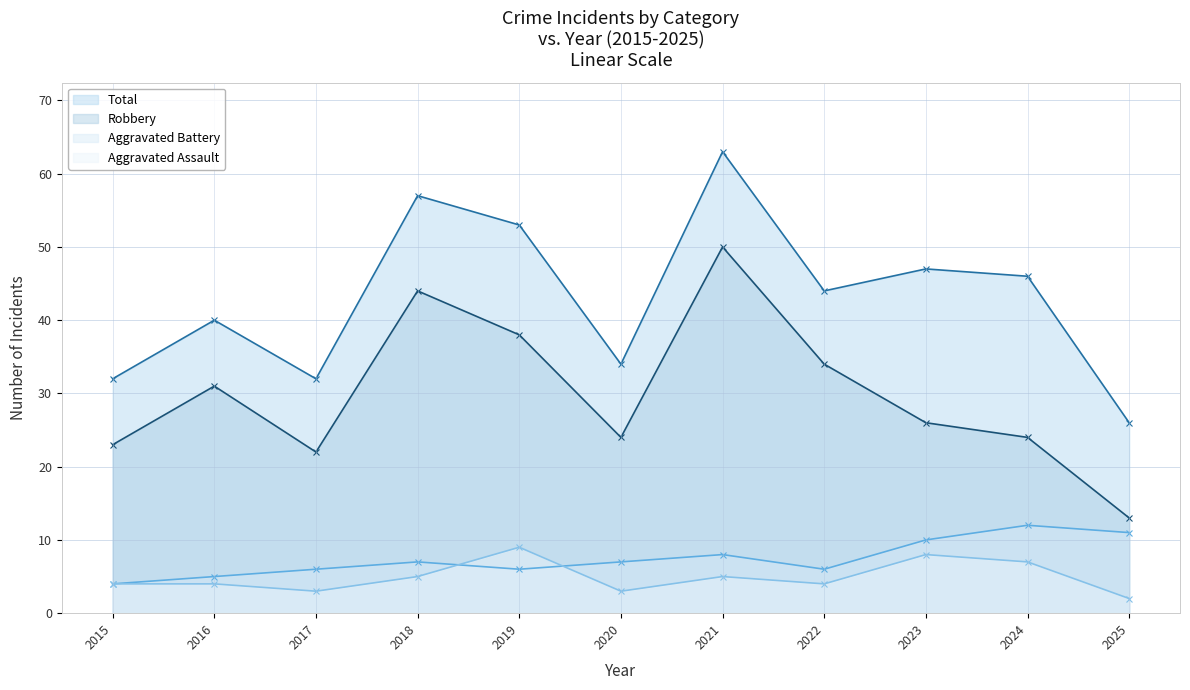

Reading left to right, list all the values displayed in this chart.

Aggravated Assault: 4	4	3	5	9	3	5	4	8	7	2
Aggravated Battery: 4	5	6	7	6	7	8	6	10	12	11
Robbery: 23	31	22	44	38	24	50	34	26	24	13
Total: 32	40	32	57	53	34	63	44	47	46	26